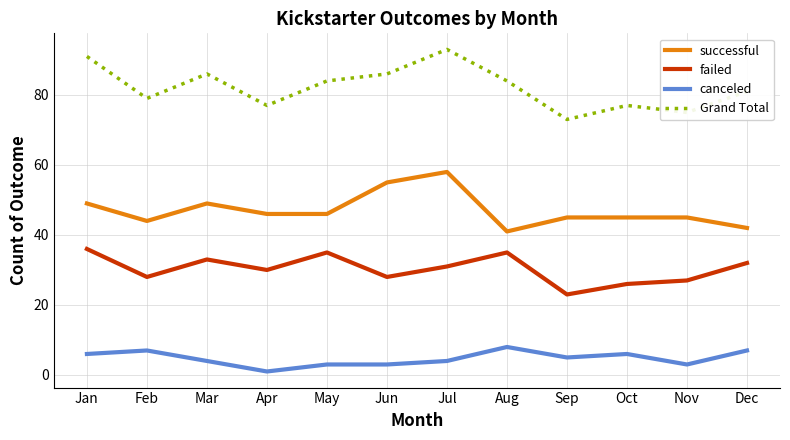

Where is the first local minimum for failed?

Feb